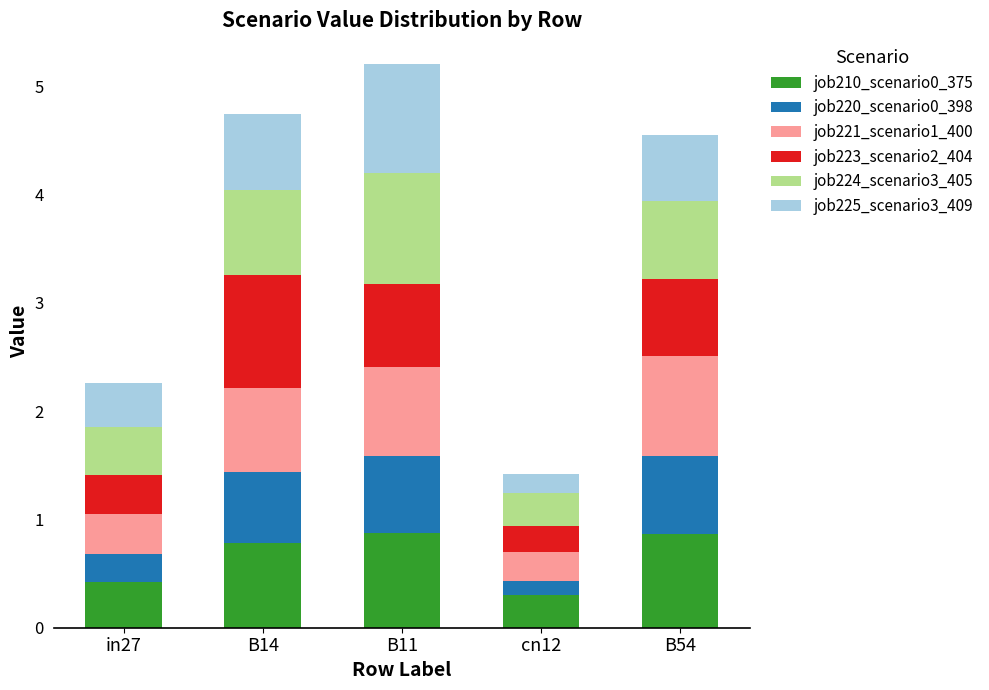

What is the total value across all series at B11?

5.2